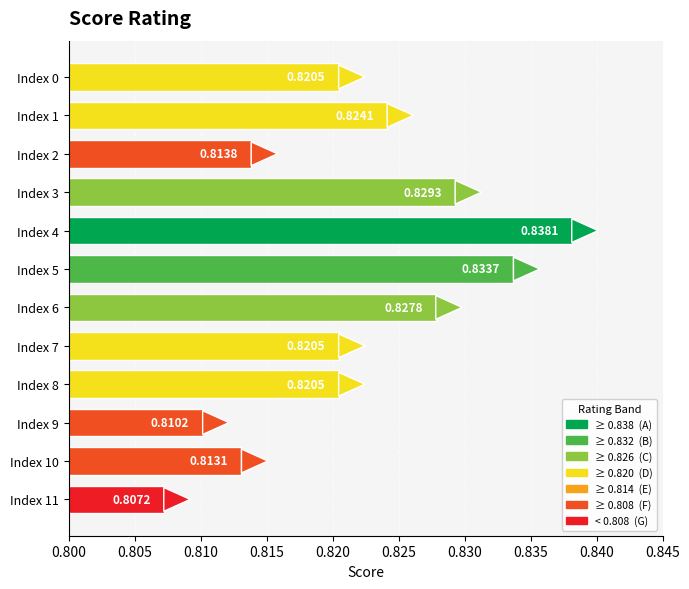

Which has a higher value, Index 11 or Index 8?

Index 8